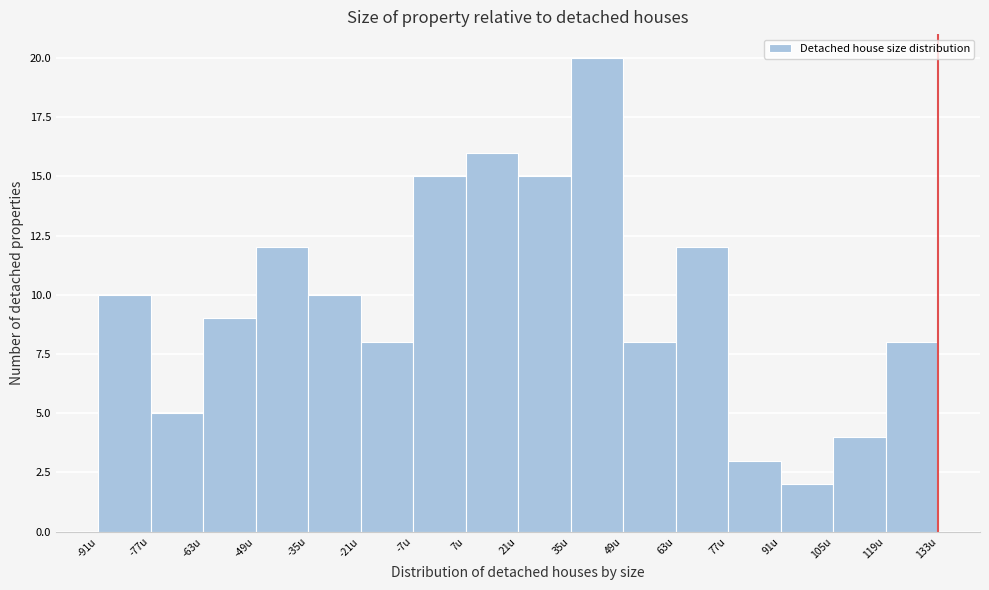

Over which range of the x-axis is the bar tallest?

34 to 48